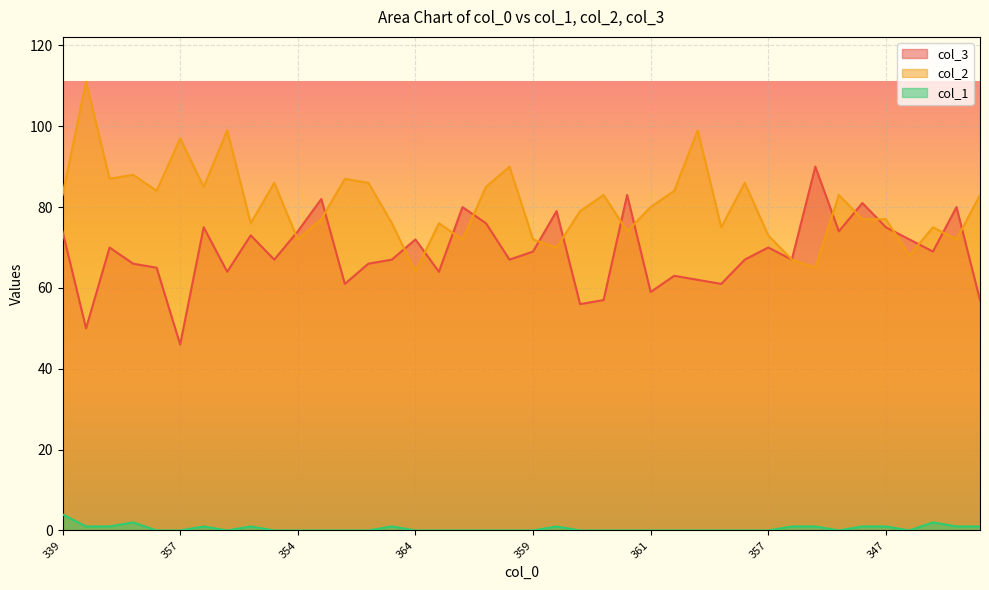

True or false: col_1 has more than 1 interior local peaks.

True